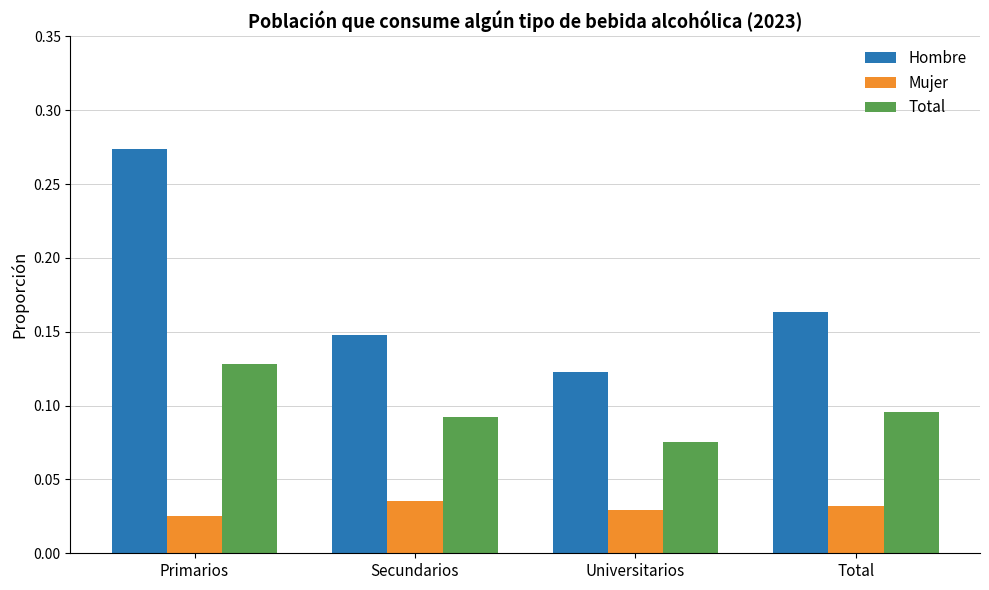

At which label does Hombre reach its minimum?

Universitarios